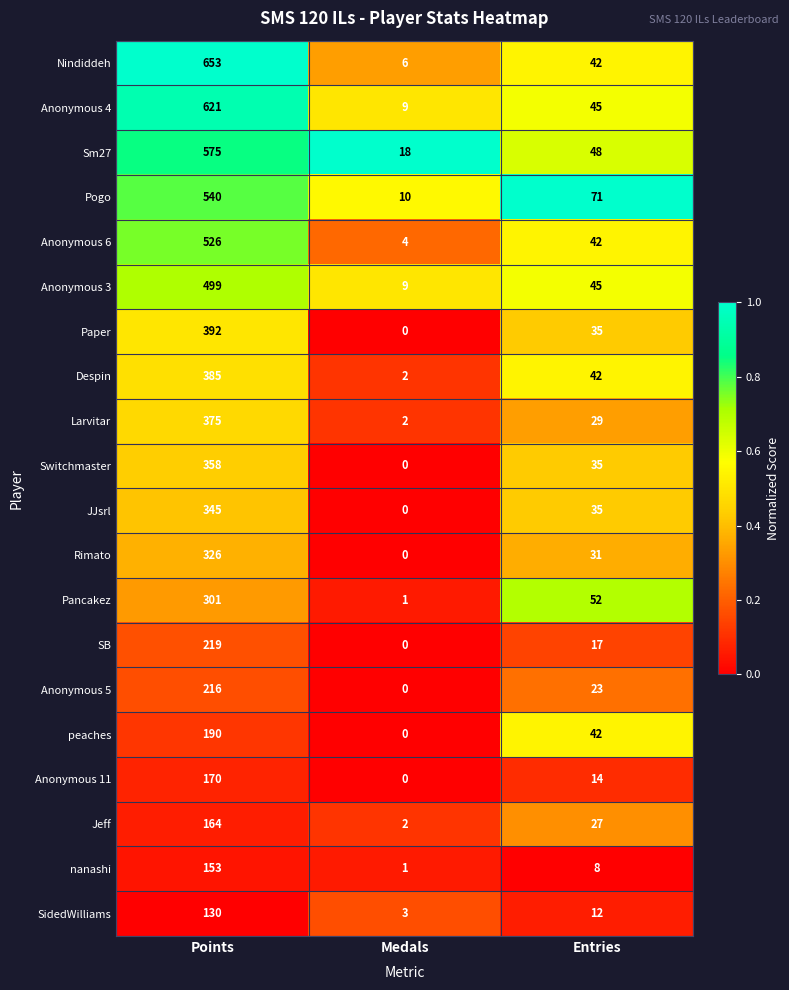

How many categories are shown in the chart?

3